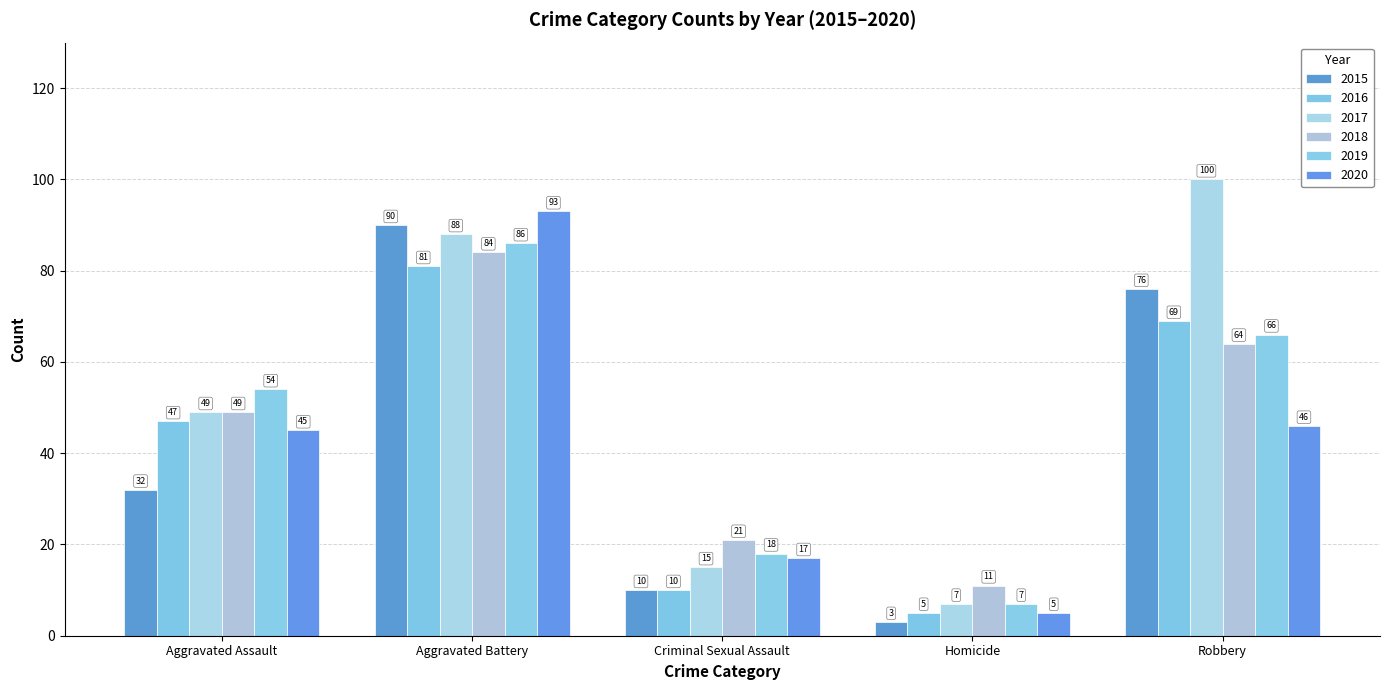

At which label does 2016 reach its peak?

Aggravated Battery